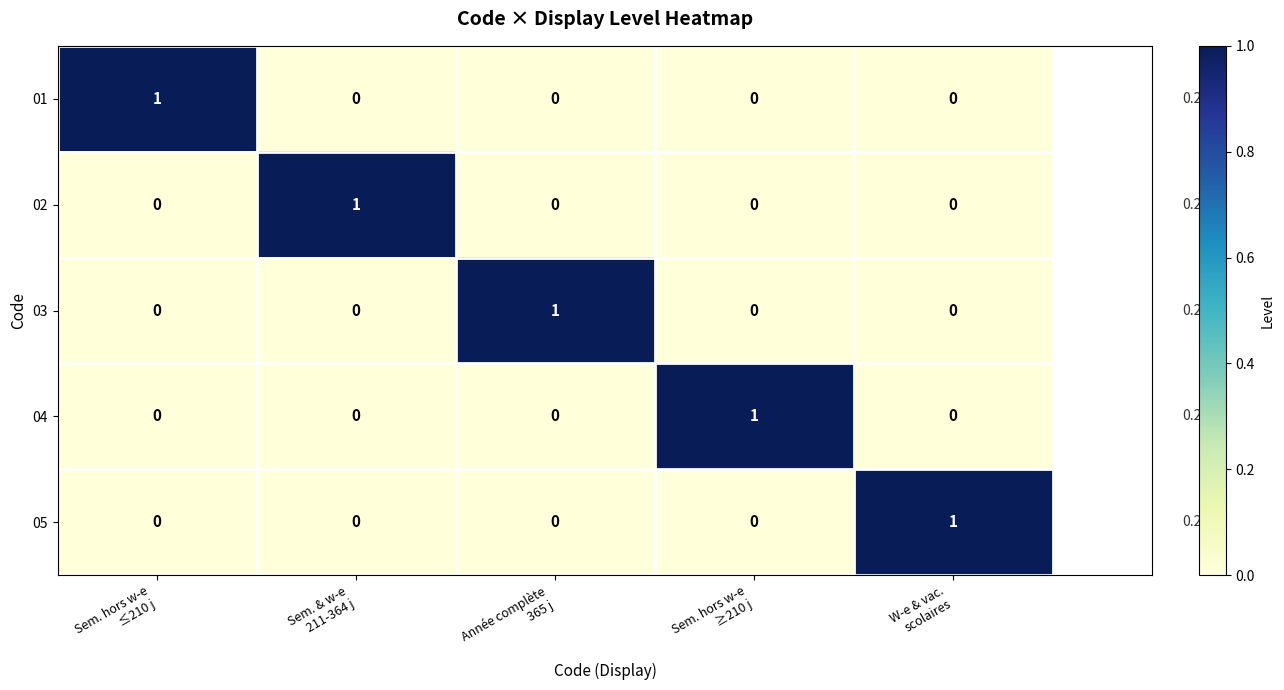

At how many categories does at least one series exceed 0?

5